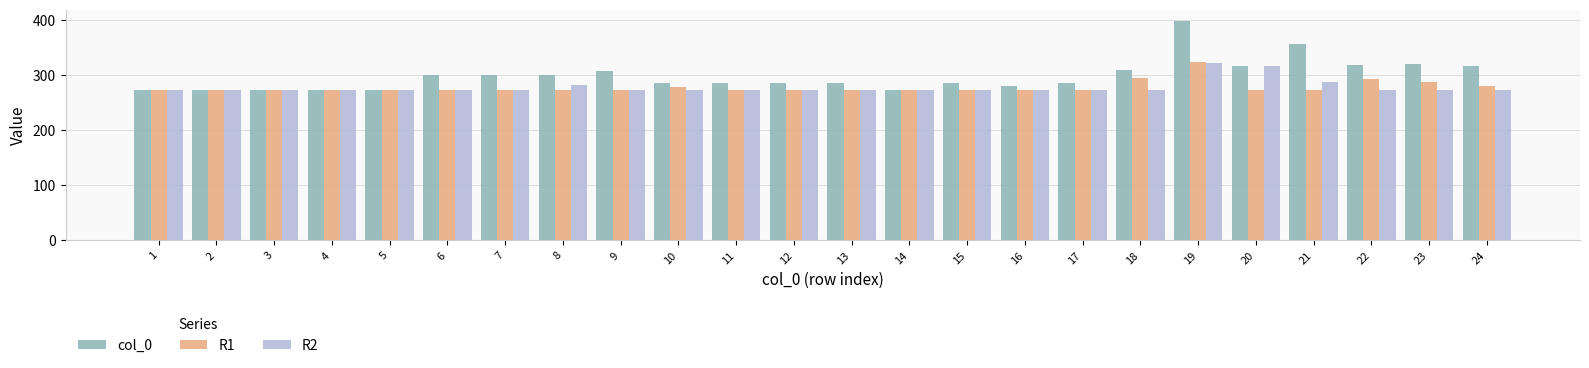

What is the total value across all series at 6?

846